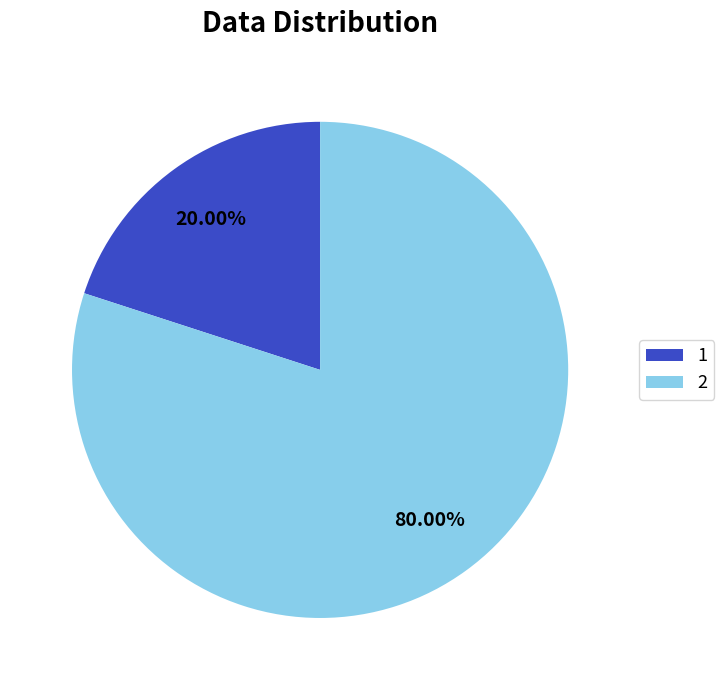

To the nearest percent, what is the combined percentage of 1 and 2?

100%